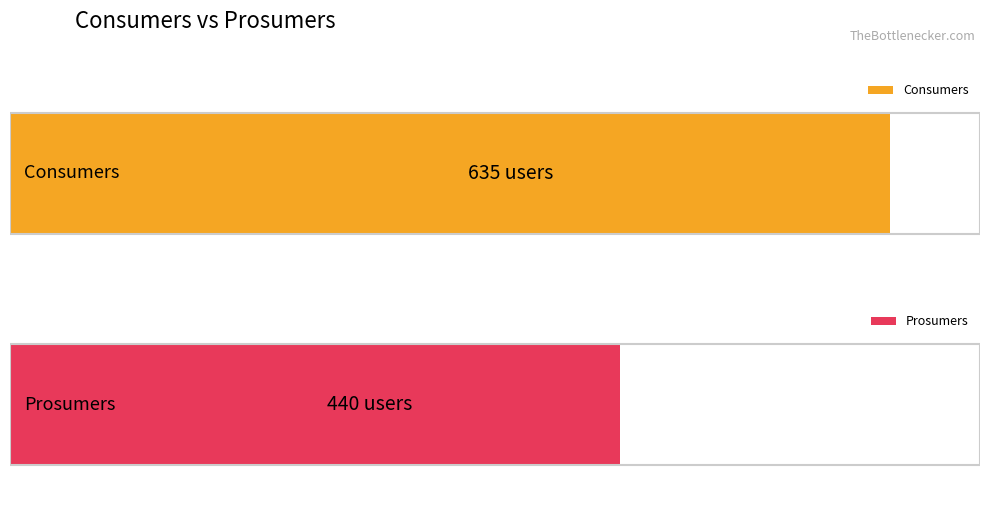

How many bars are there in each group?

2